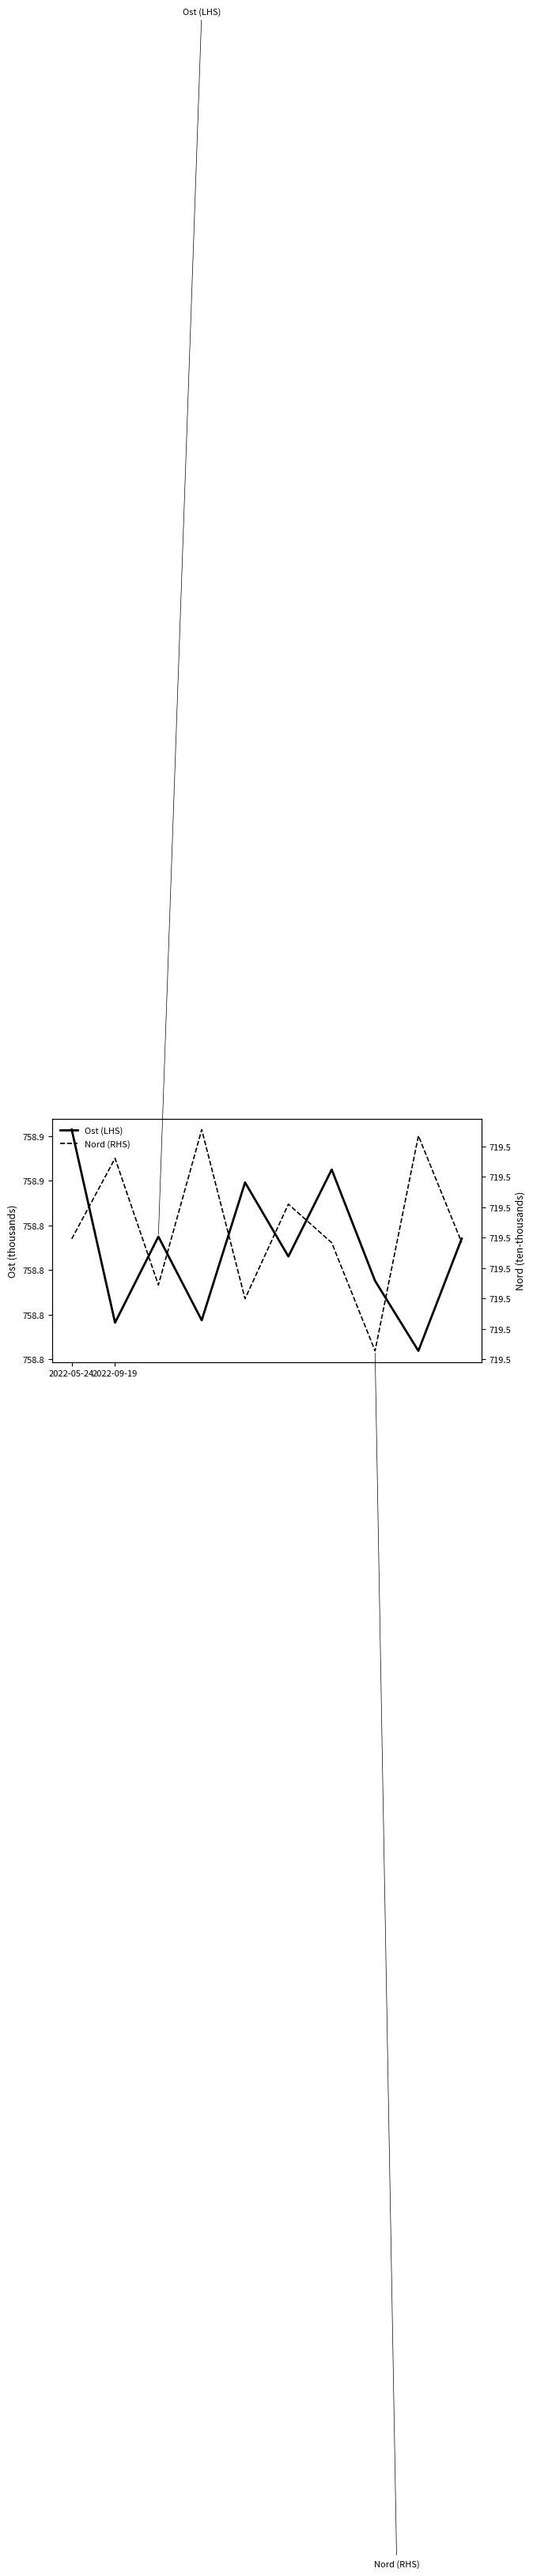

At which category is the sum across all series the highest?

2022-05-24